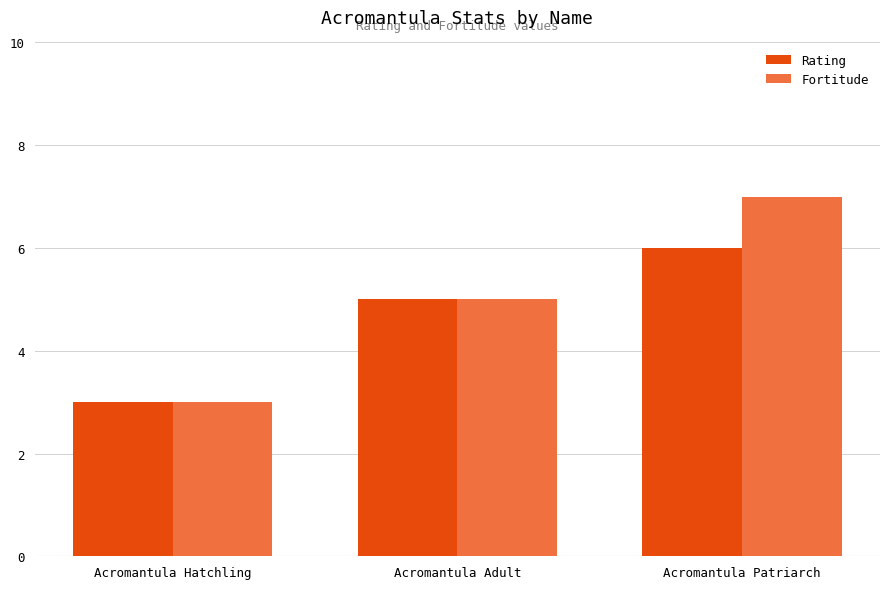

True or false: Rating has a value of 5 at Acromantula Adult.

True